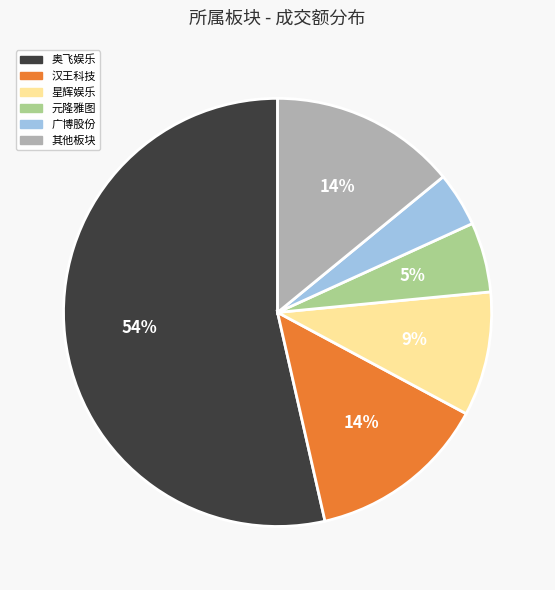

What percentage is the 汉王科技 slice, to the nearest percent?

14%